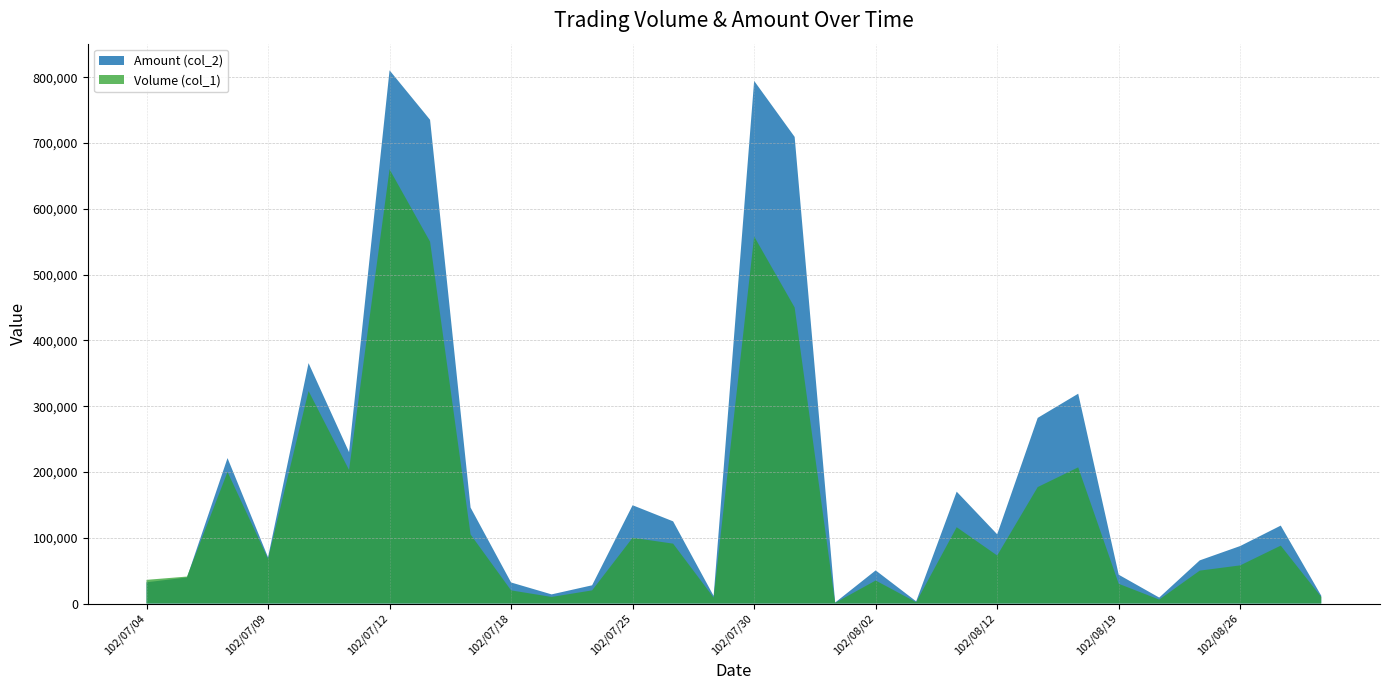

Reading right to left, what are all the values shown in this chart?

Volume (col_1): 10000	88000	58000	50000	6000	30000	207000	177000	73000	116000	2000	35000	1000	450000	558000	9000	91000	100000	20000	10000	20000	105000	550000	660000	203000	323000	68000	200000	41000	36000
Amount (col_2): 11900	118460	87420	65600	9060	43800	318940	282180	105240	170040	3330	50350	1490	709300	794460	11610	124910	149400	27700	13900	32000	145850	735270	810480	230030	365450	70310	221100	39620	32280